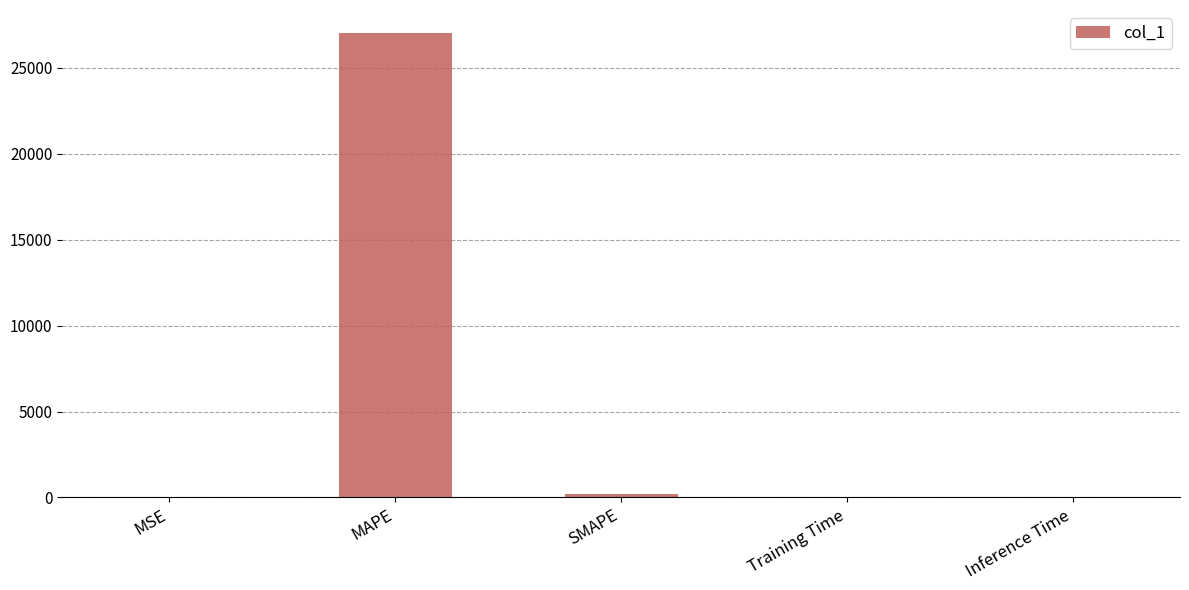

What is the sum of all values?

27221.5